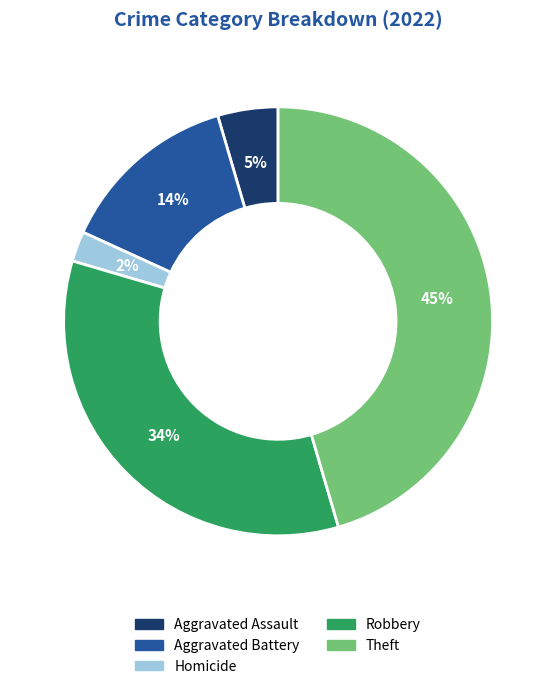

To the nearest percent, what is the difference between the largest and smallest slice percentages?

43%